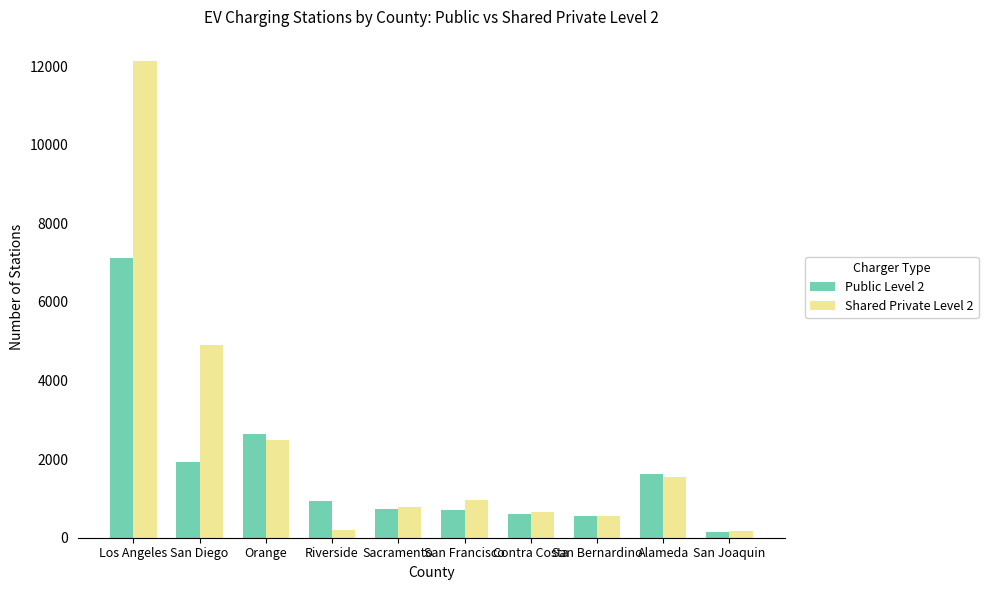

Is the value of Shared Private Level 2 at Riverside greater than the value of Public Level 2 at Contra Costa?

No